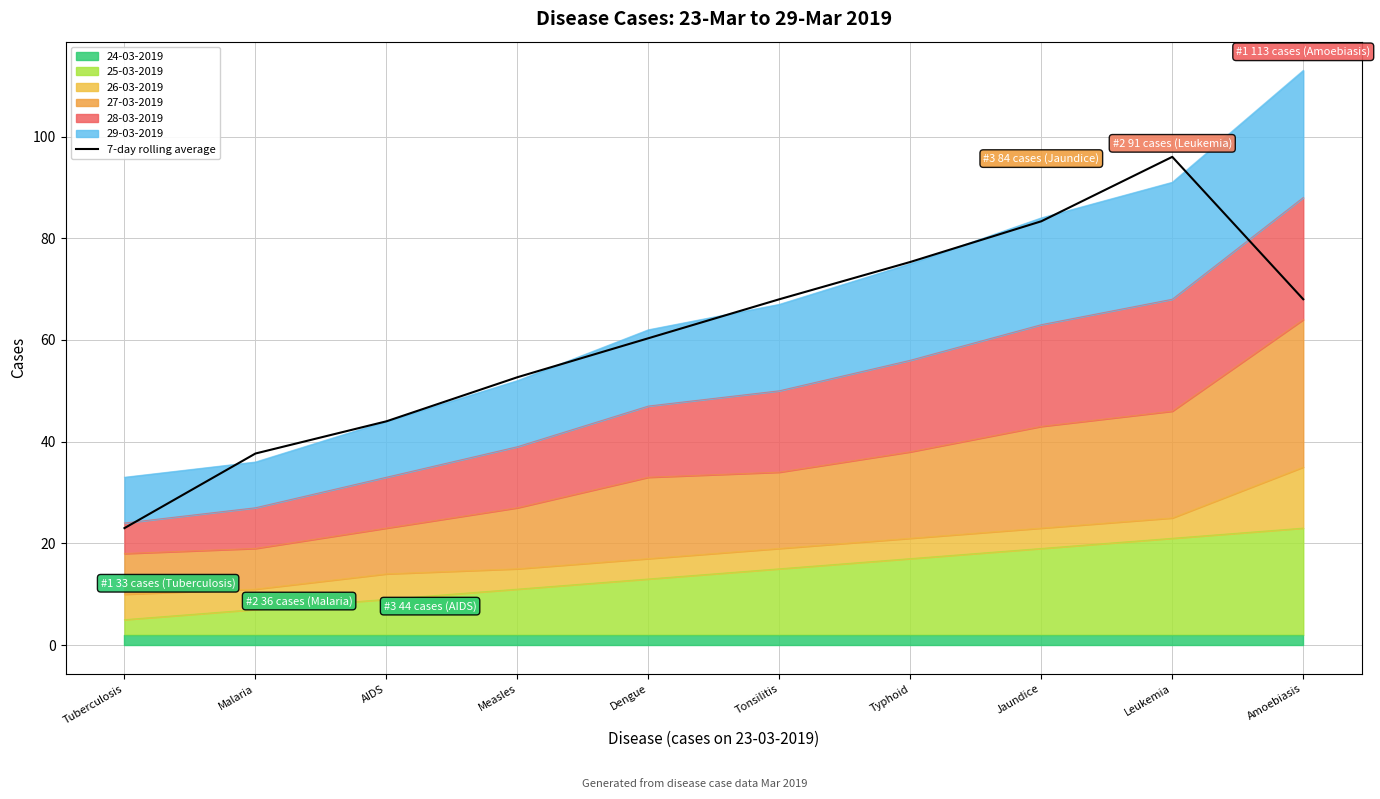

What is the sum of all values?

608.3